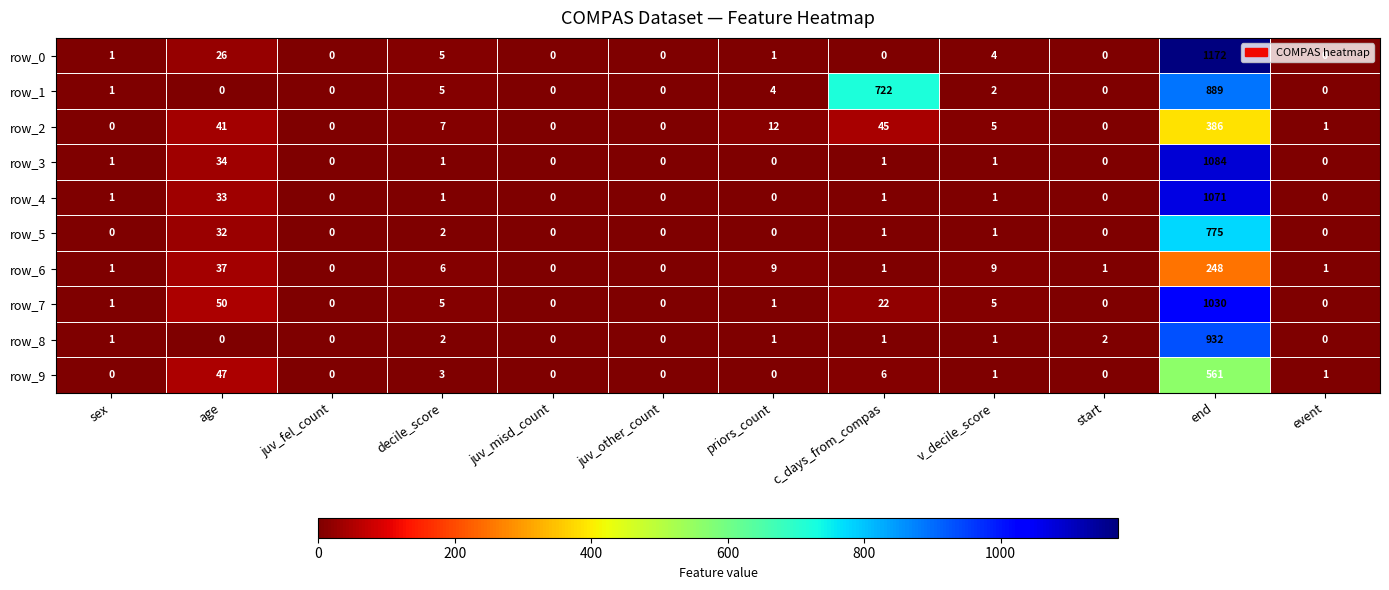

Which series changed the most between age and juv_other_count?

row_7